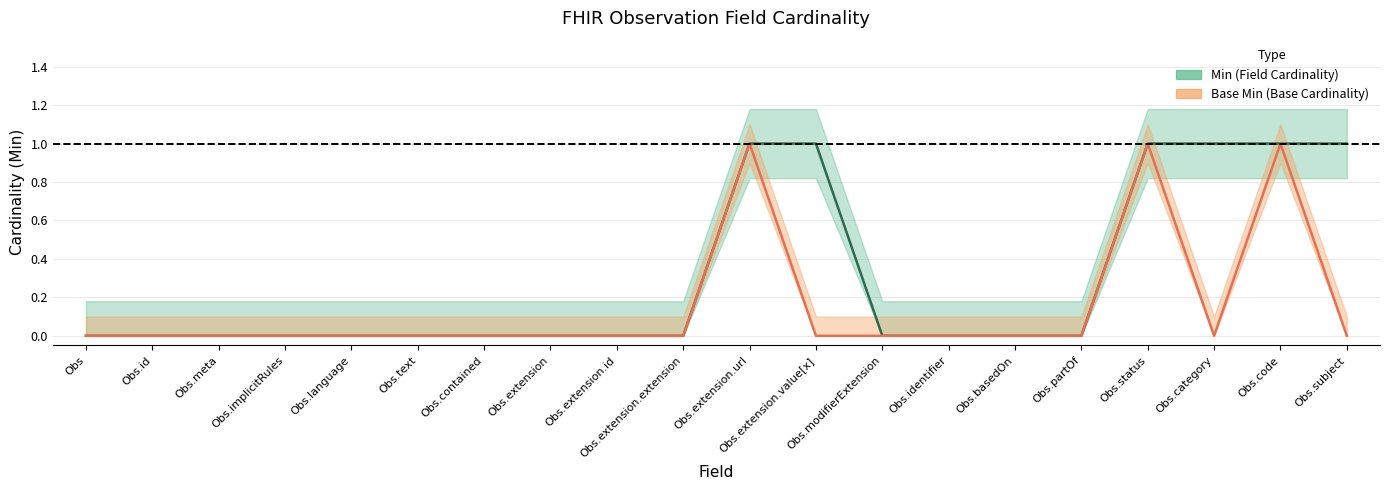

True or false: Base Min has a value of 0 at Observation.id.

True